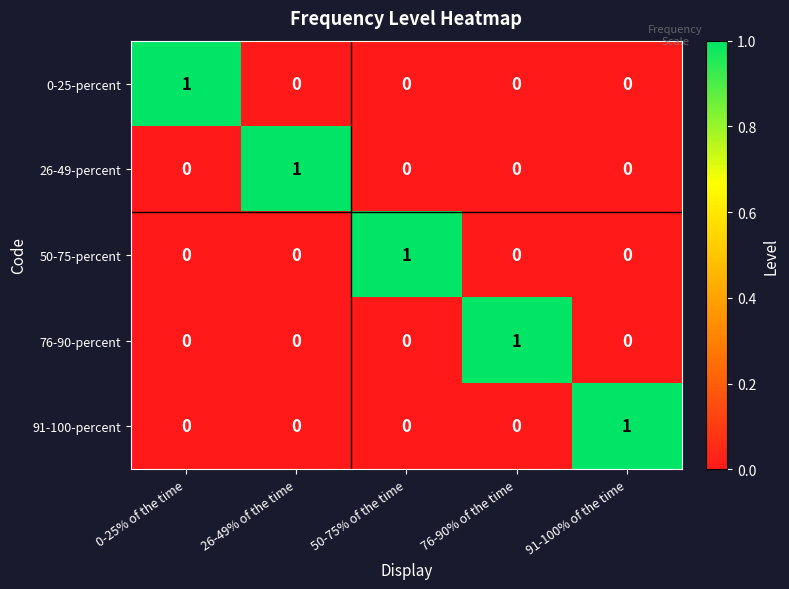

Reading left to right, transcribe all the data shown in this chart.

0-25-percent: 1	0	0	0	0
26-49-percent: 0	1	0	0	0
50-75-percent: 0	0	1	0	0
76-90-percent: 0	0	0	1	0
91-100-percent: 0	0	0	0	1